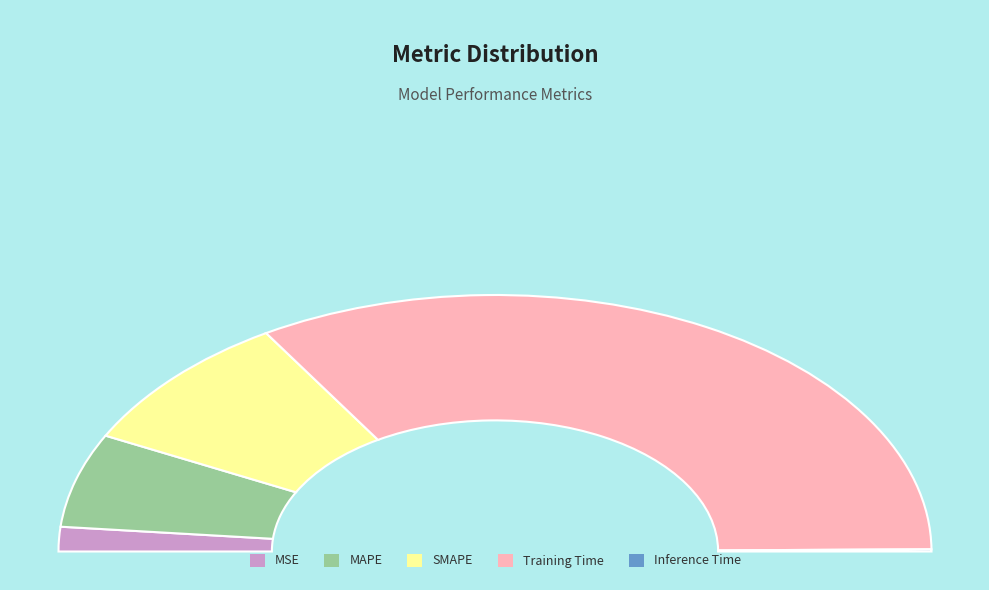

How many slices are in this pie chart?

5